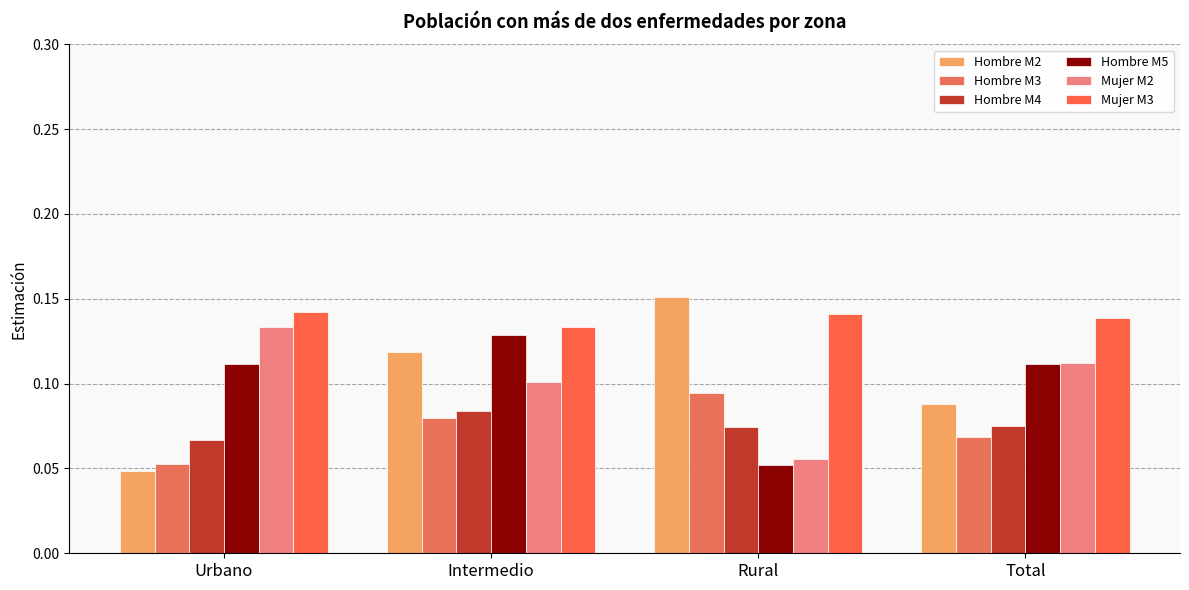

At how many categories does at least one series exceed 0?

4